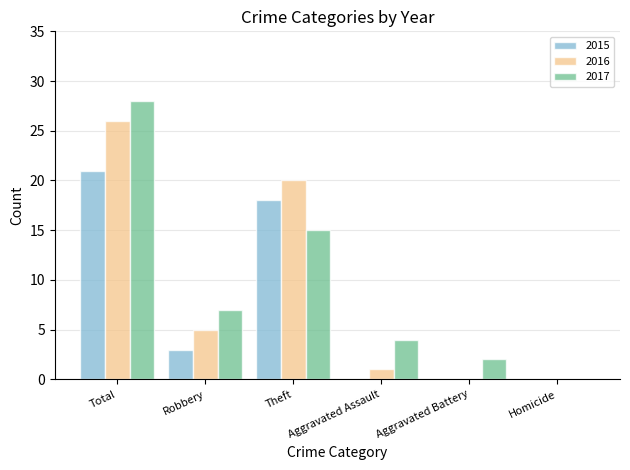

How many distinct data groups are displayed?

3